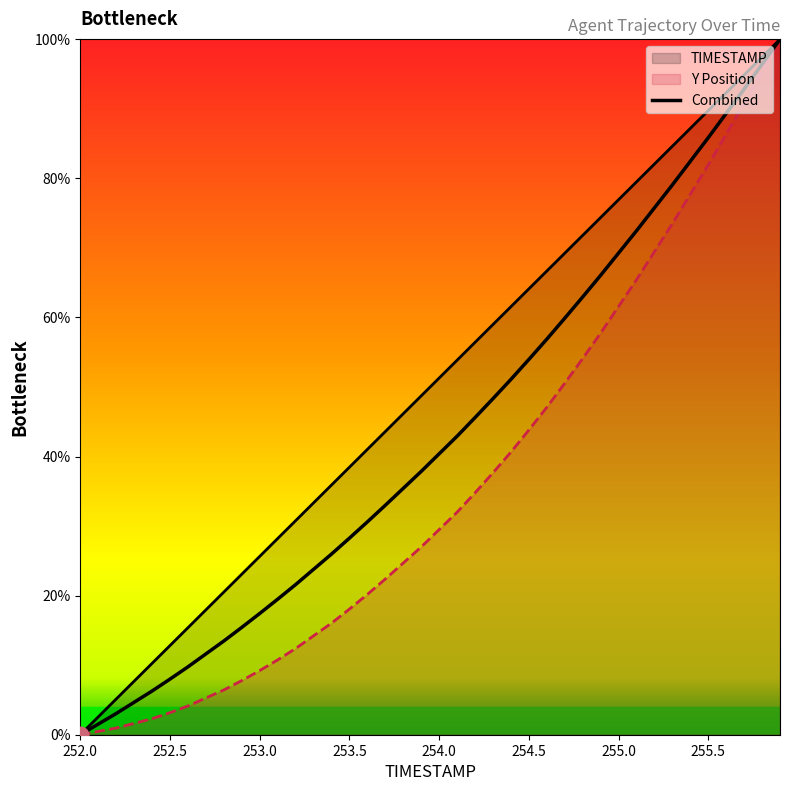

What is the sum of all TIMESTAMP values?

2000.0